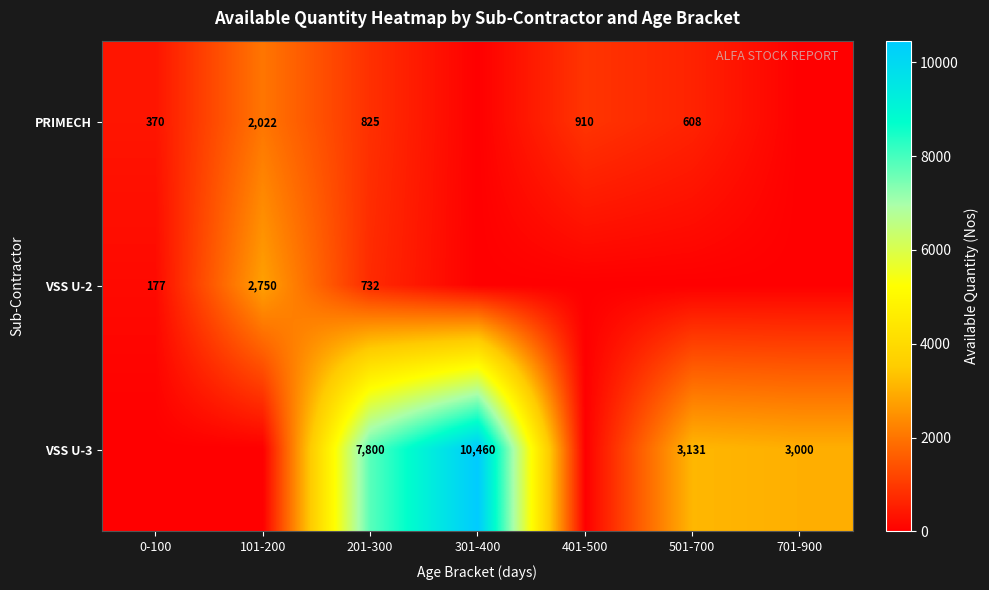

Count the number of data series in this chart.

3